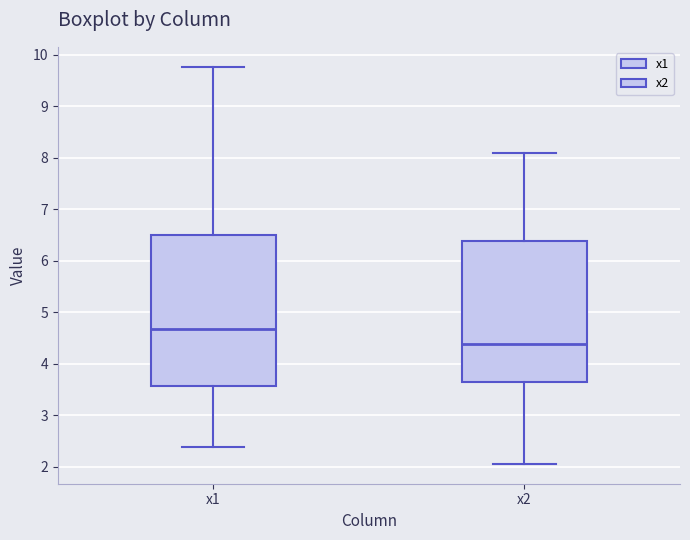

Which box's median line is the highest?

x1